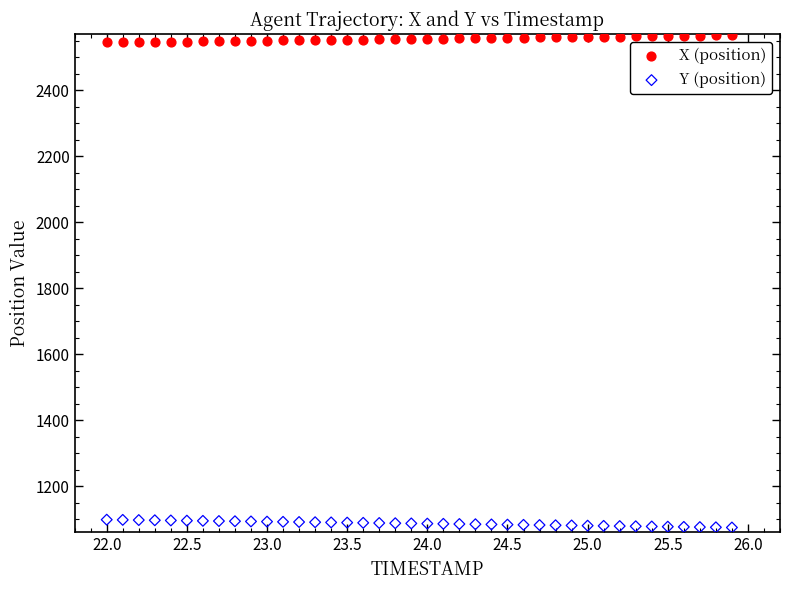

What are all the series names shown in the legend?

X (position), Y (position)